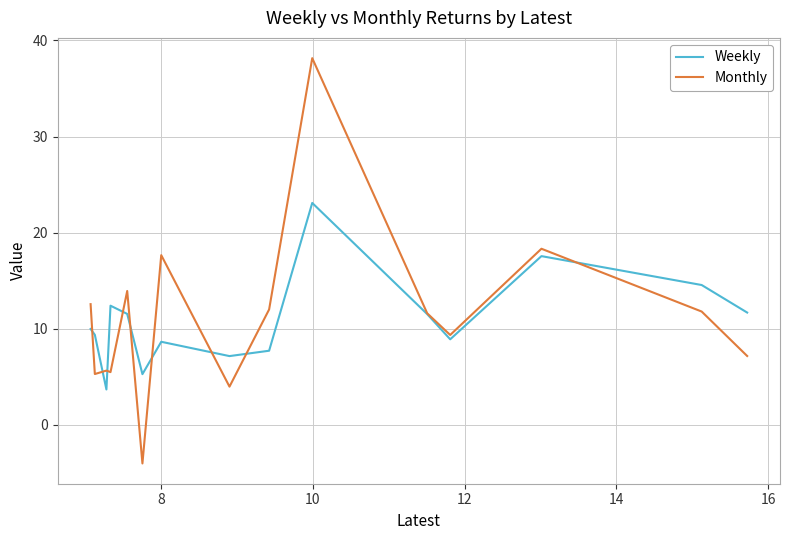

What is the greatest value displayed?

38.2